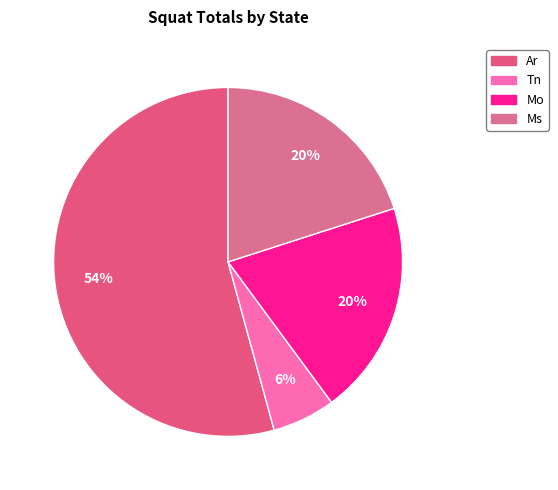

Count the number of slices in the pie.

4